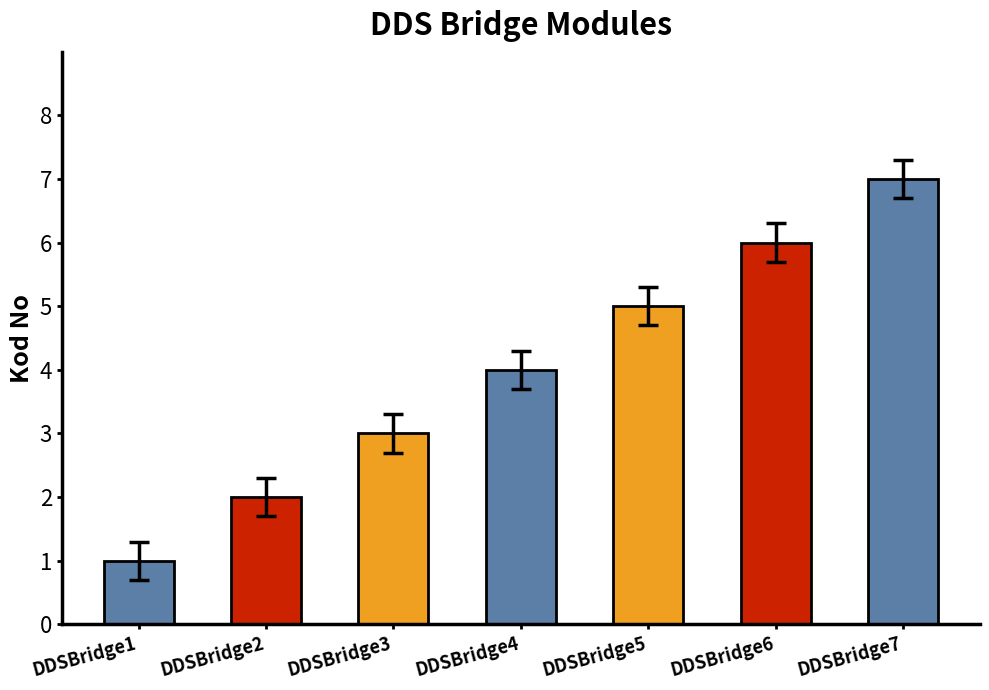

How many data points are less than 4?

3